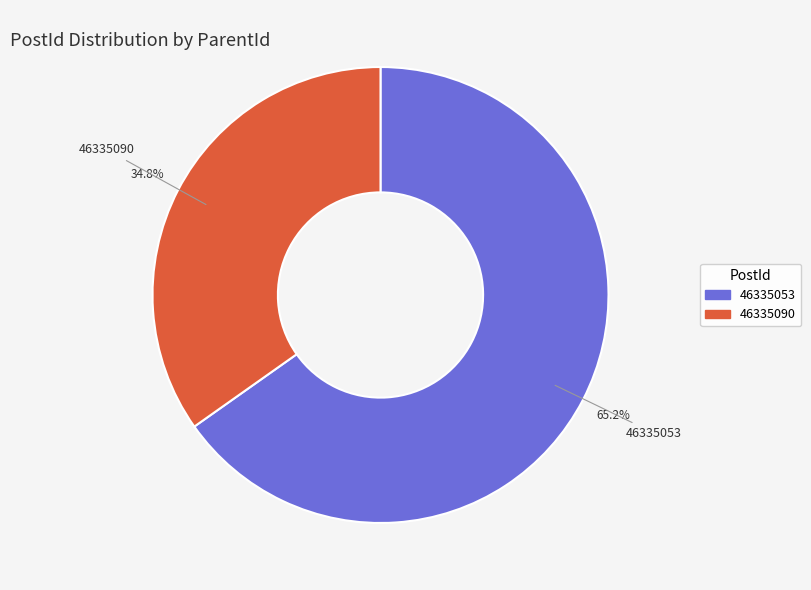

Between 46335090 and 46335053, which is larger?

46335053